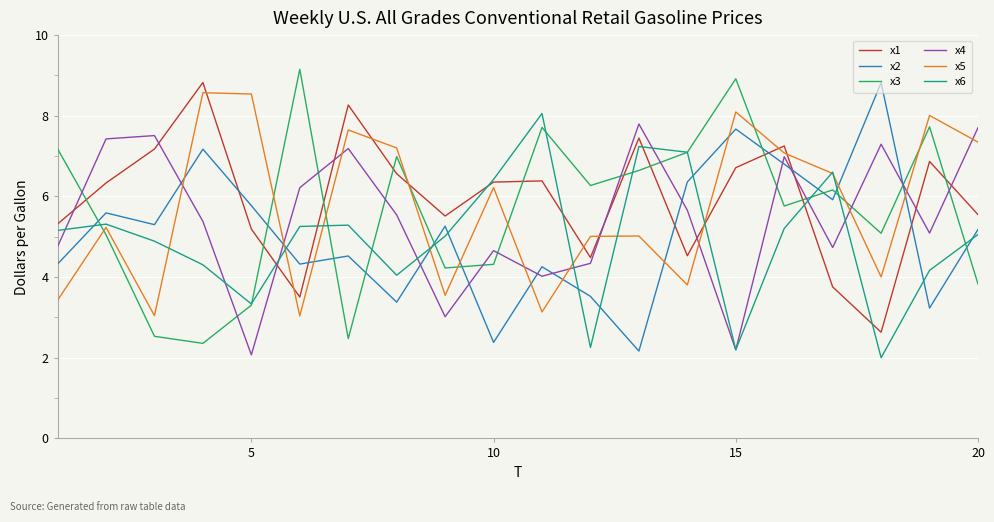

True or false: x4 and x3 intersect in this chart.

True